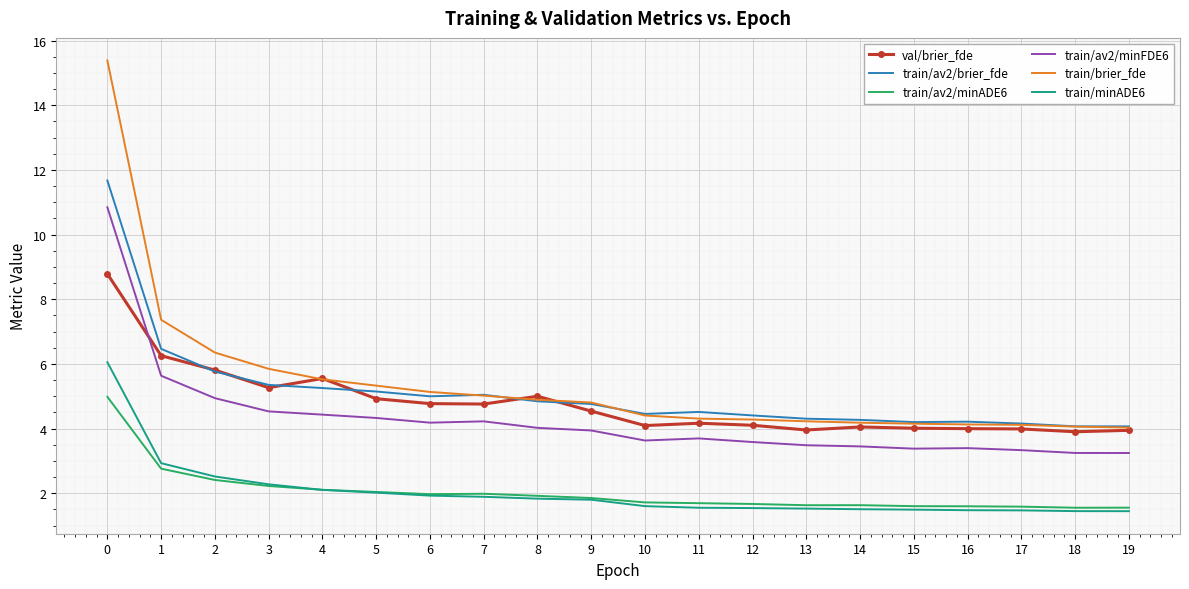

What is the maximum value for val/brier_fde?

8.8